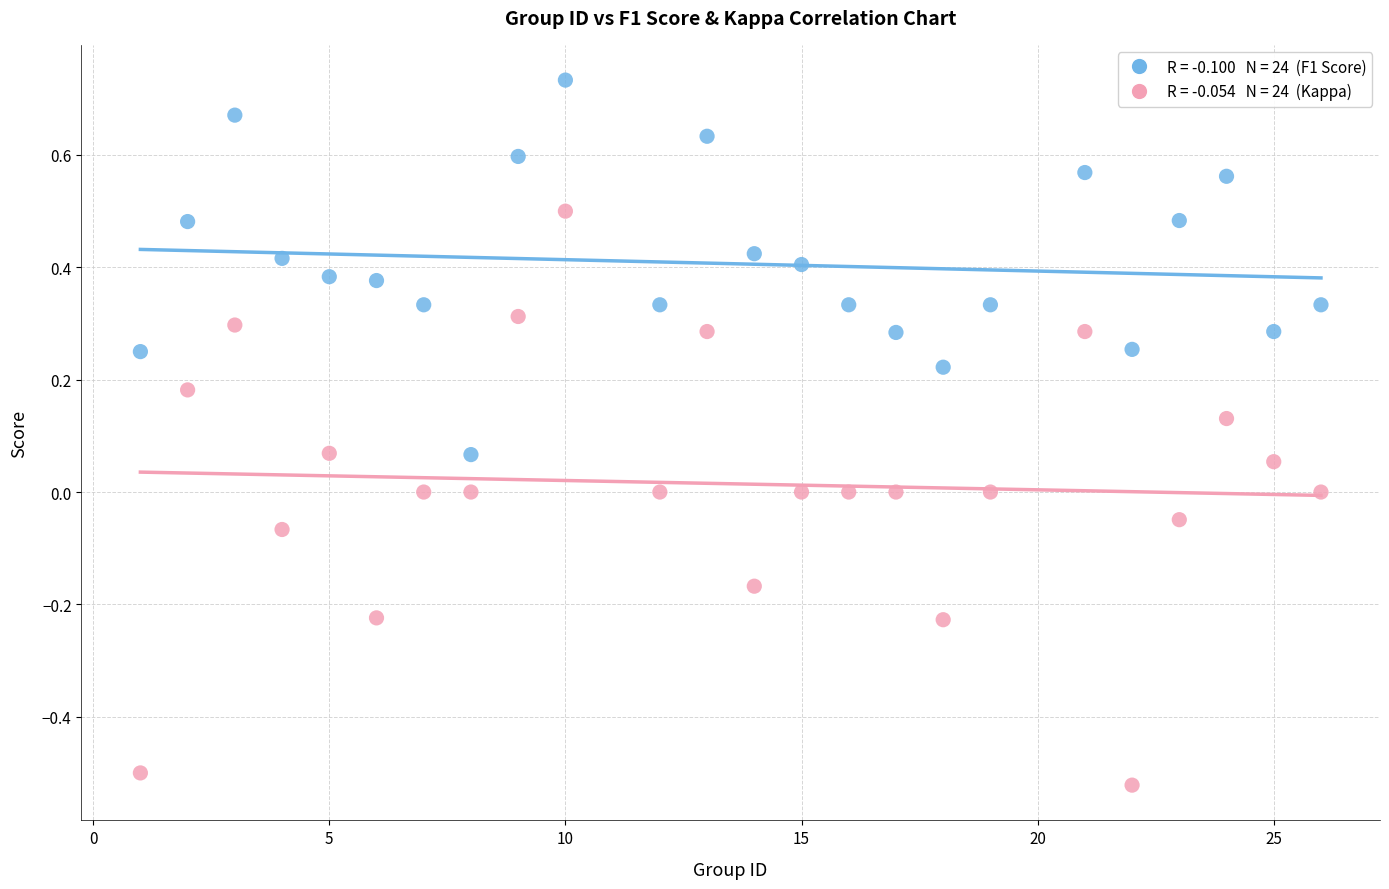

Across all data points, what is the range of Y values (max minus min)?

1.3